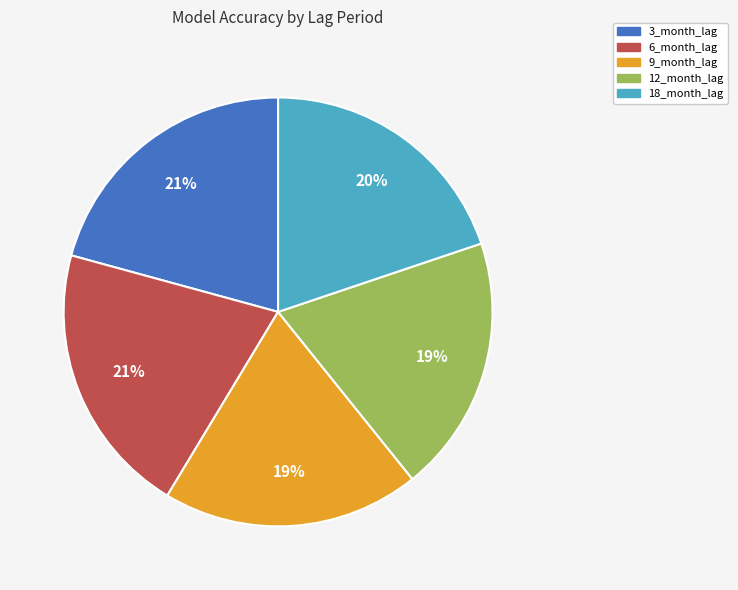

True or false: 12_month_lag accounts for 13% of the total.

False